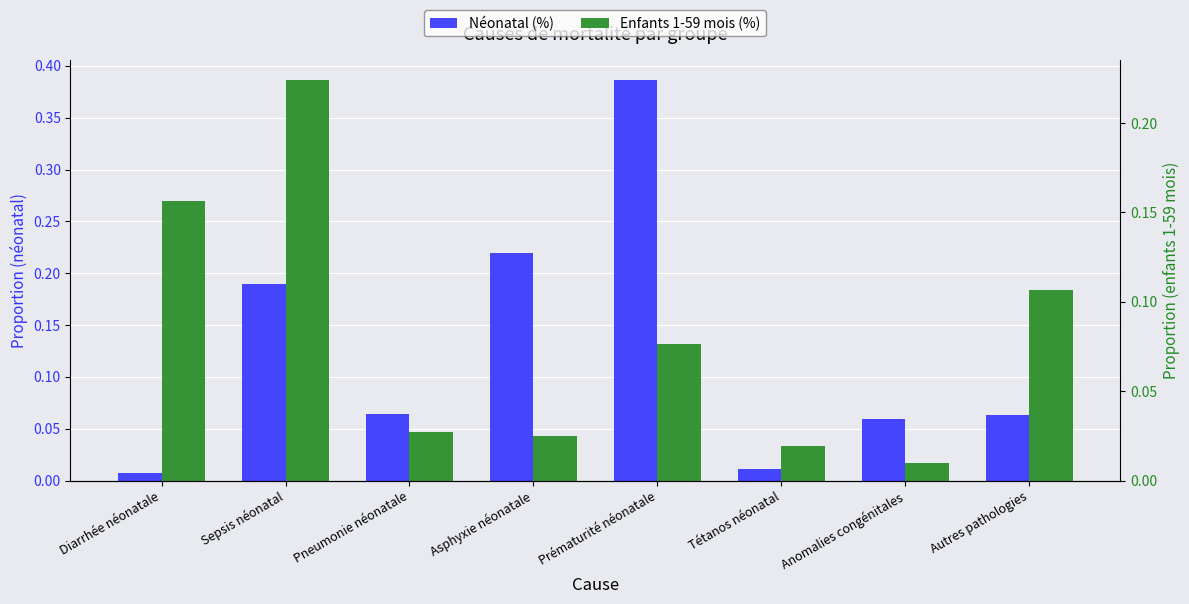

The value of Enfants 1-59 mois (%) at Diarrhée néonatale is 0.2. True or false?

True